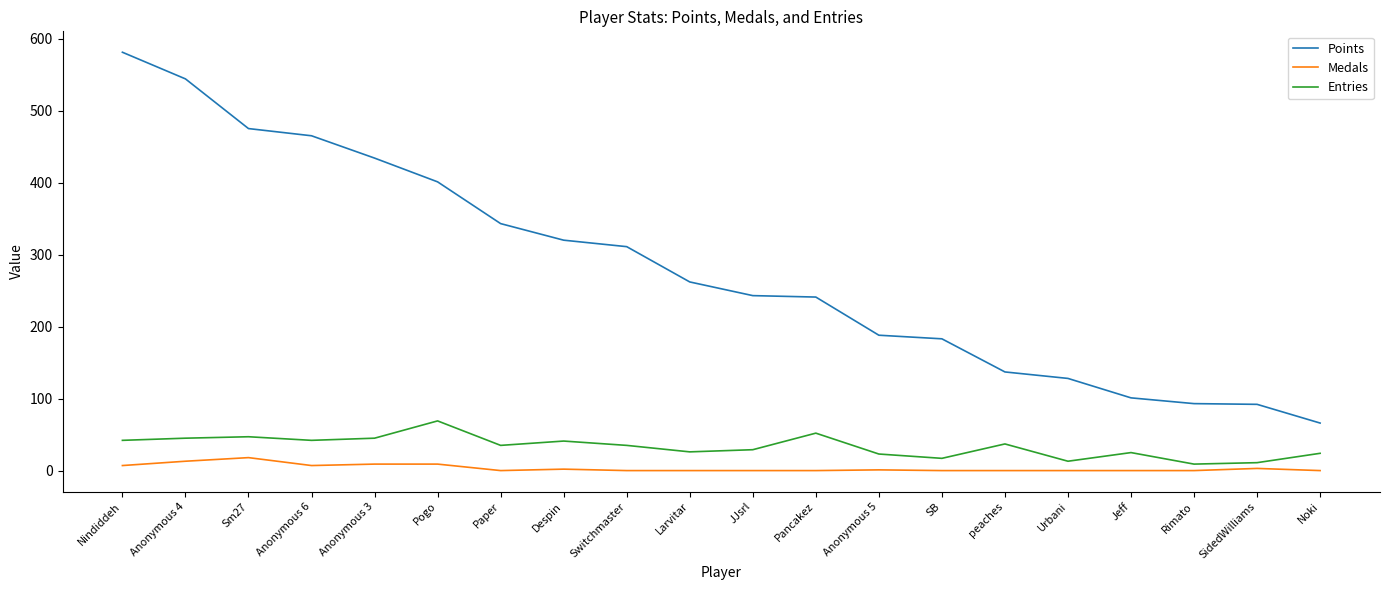

Is the value of Medals at peaches greater than the value of Entries at Paper?

No